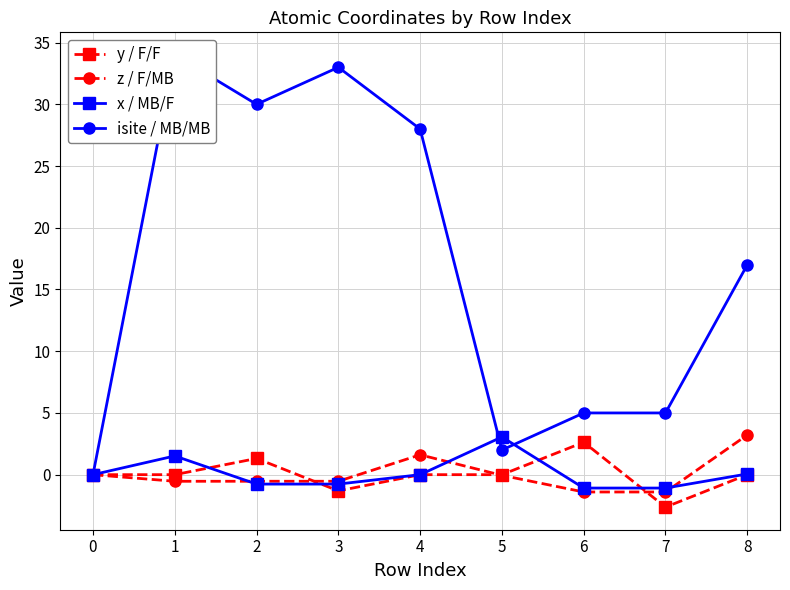

In x / MB/F, how many points are higher than both neighbors (excluding endpoints)?

2